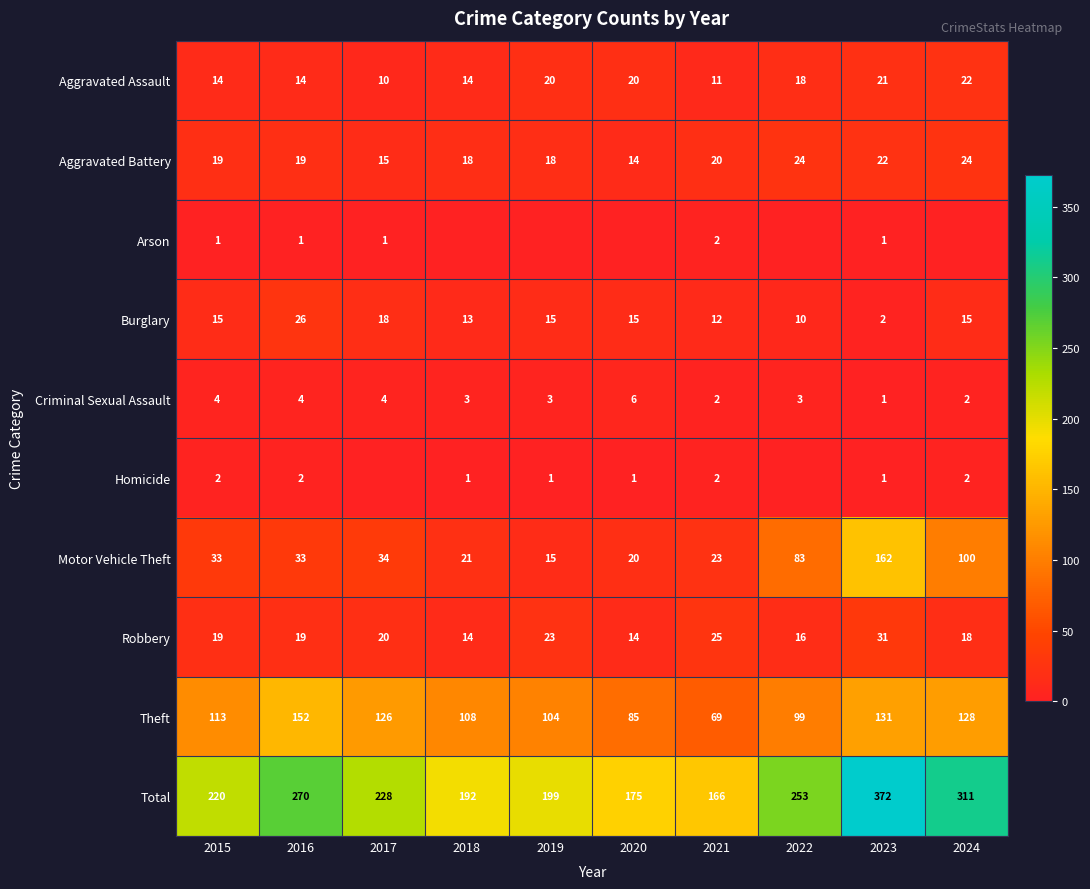

What is the maximum value for Aggravated Assault?

22